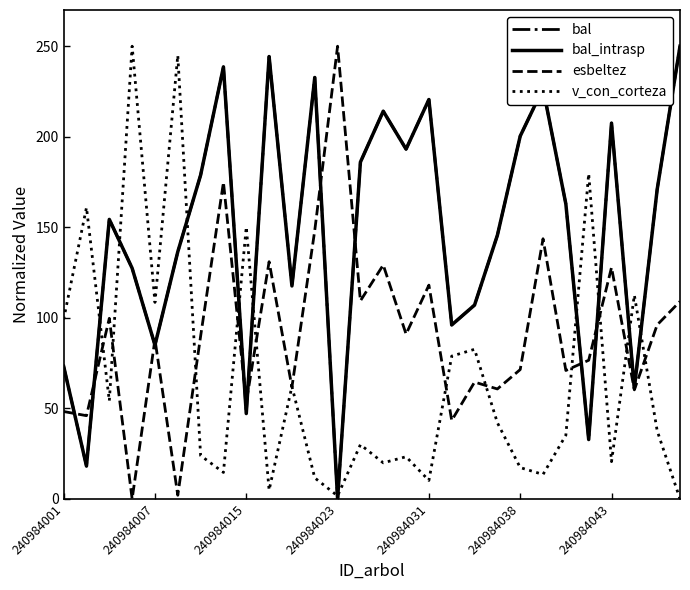

At which label does bal first exceed 162?

240984043